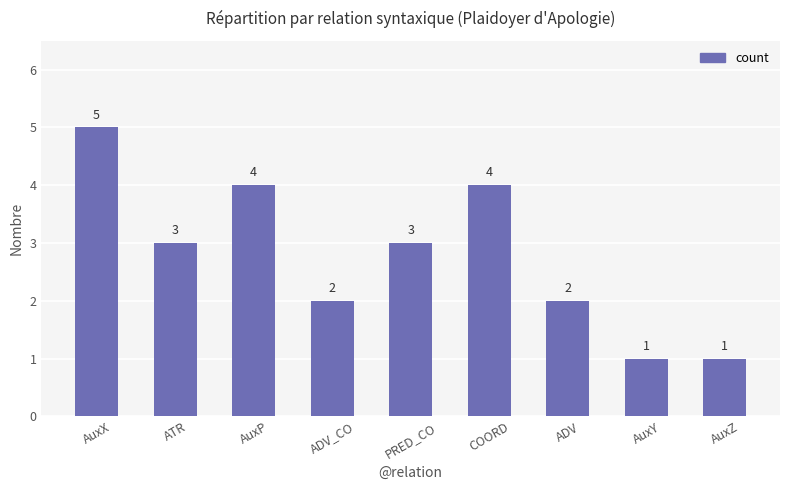

What is the change in value from ADV_CO to AuxZ?

-1